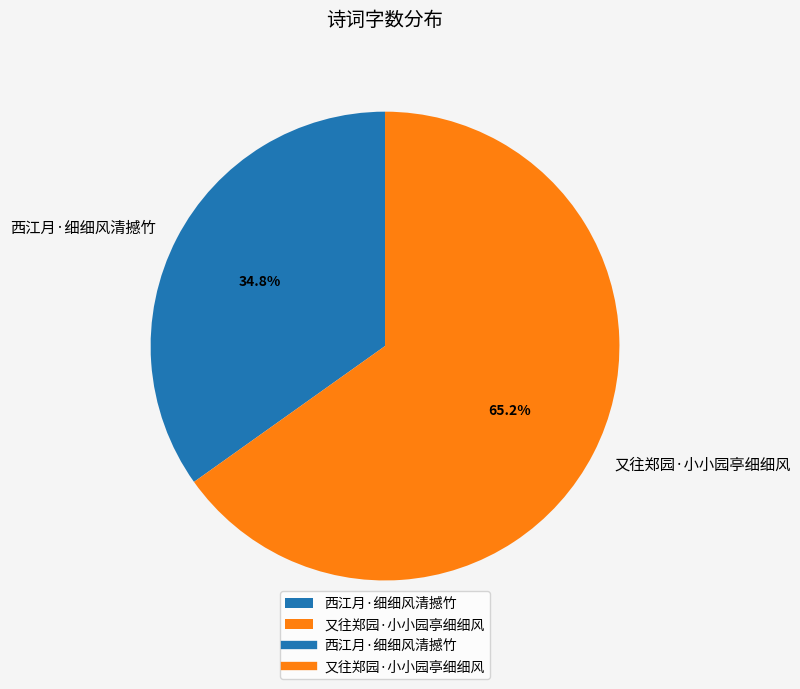

What is the total percentage of 又往郑园·小小园亭细细风 and 西江月·细细风清撼竹?

100.0%